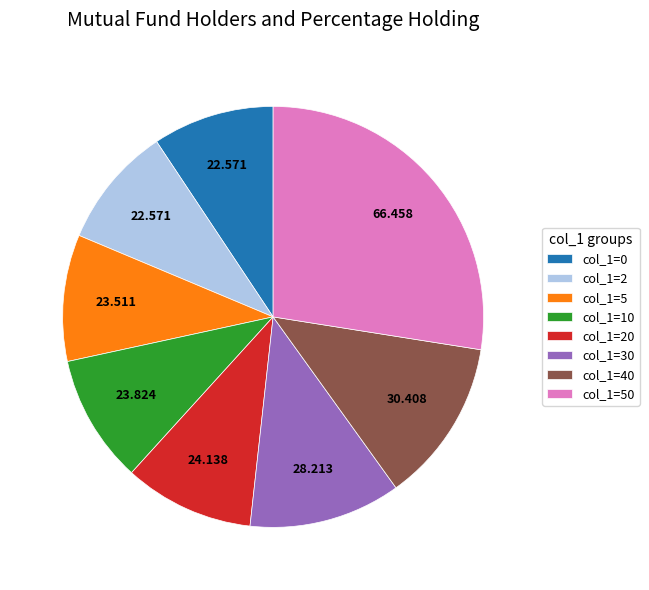

Do col_1=5 and col_1=20 together represent more than half of the pie?

No